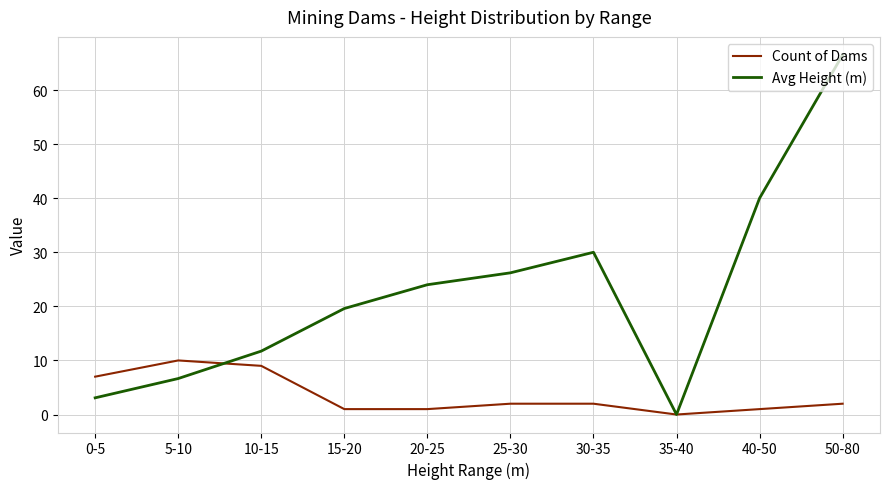

Rank the series by their maximum value, from lowest to highest.

Count of Dams, Avg Height (m)